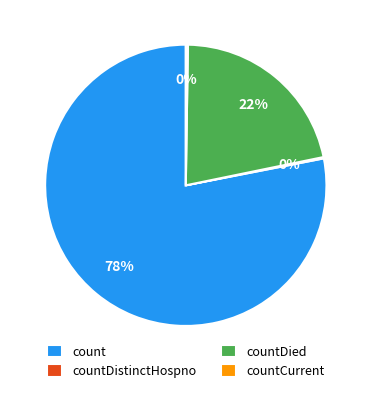

To the nearest percent, what percentage of the pie is count?

78%